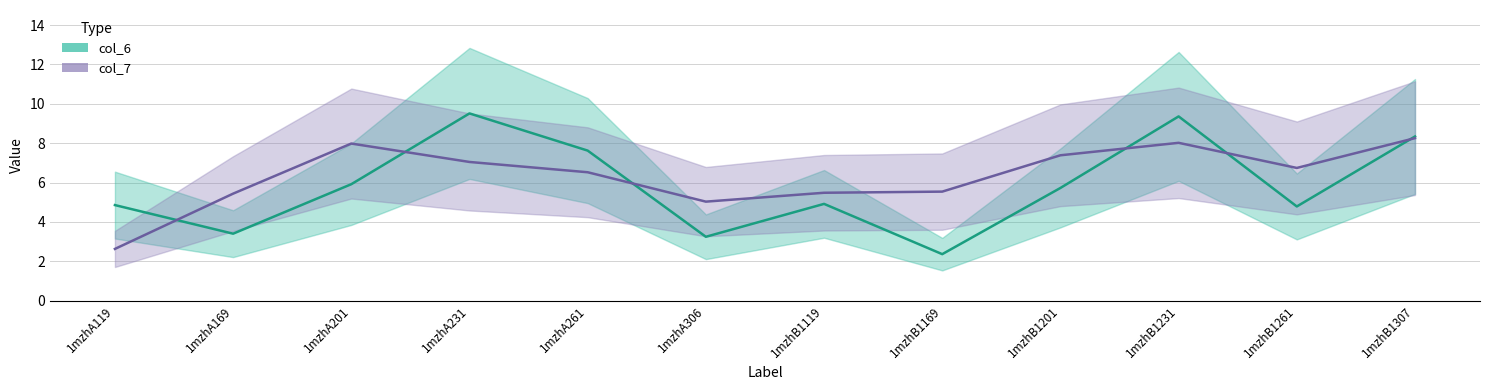

Which series has the widest spread of values?

col_6